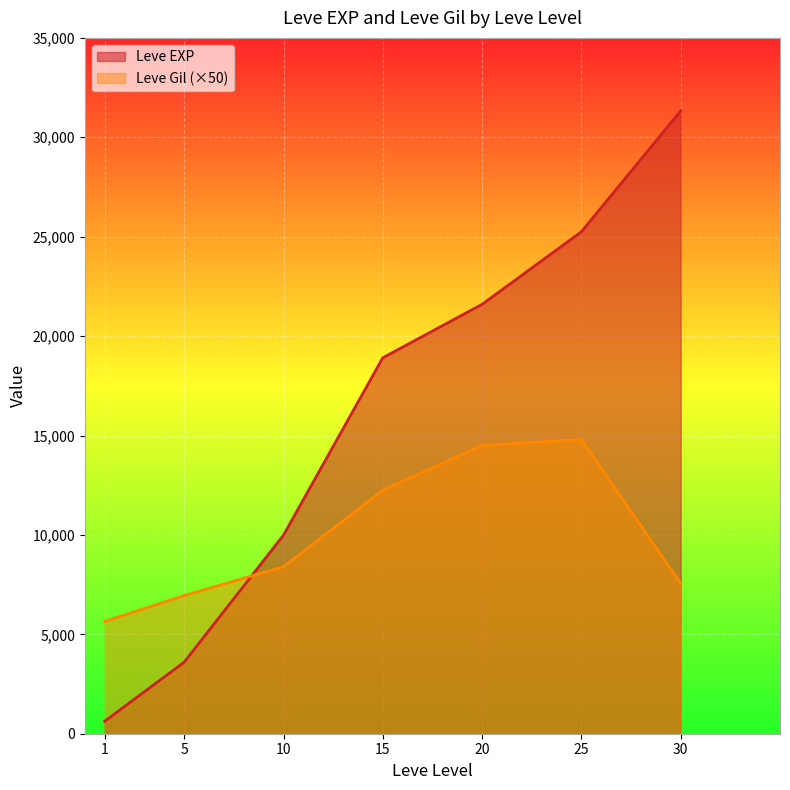

Is it true that Leve EXP equals 31881 at 20?

False